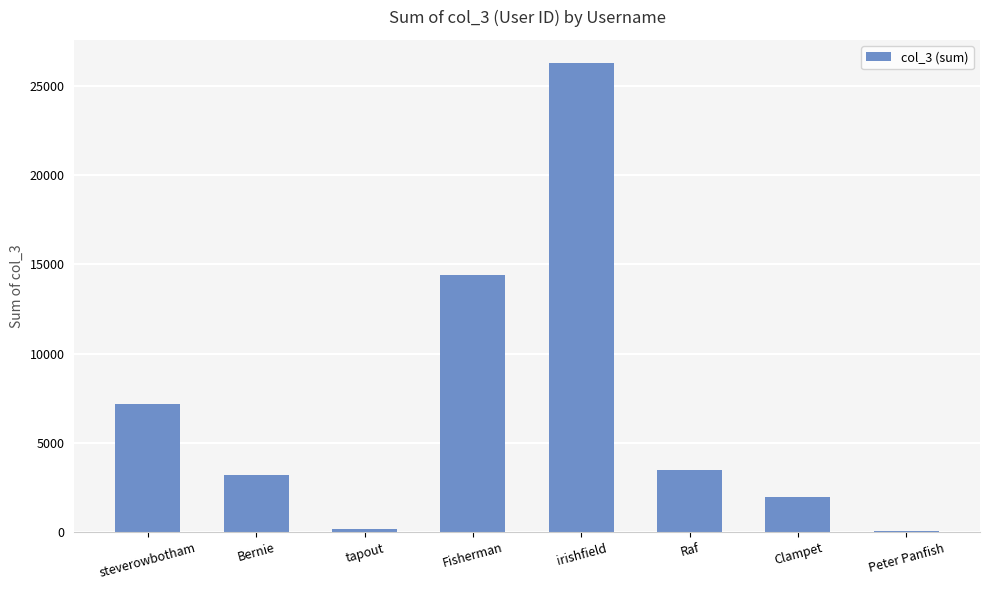

What is the sum of all values?

56718